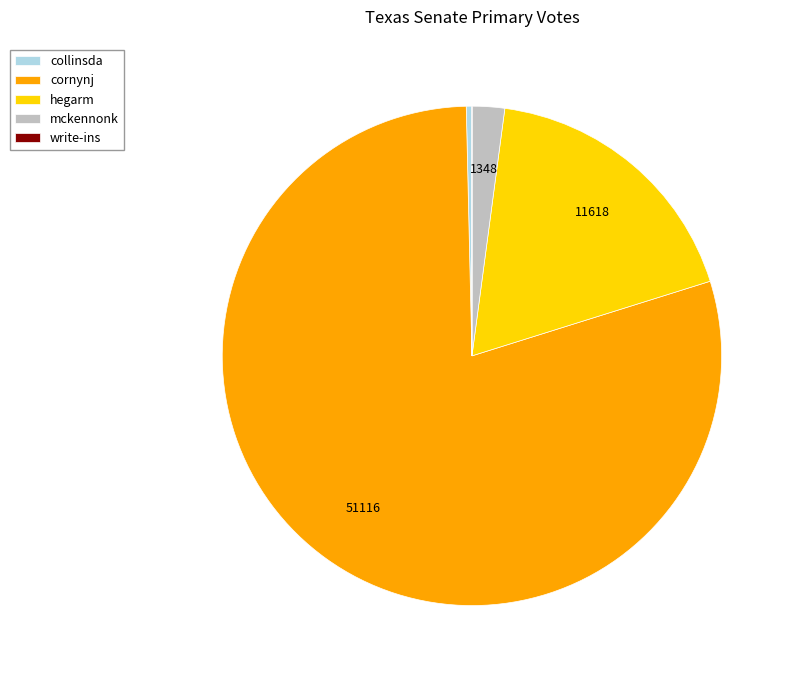

What is the ratio of the value at cornynj to the value at mckennonk?

37.9